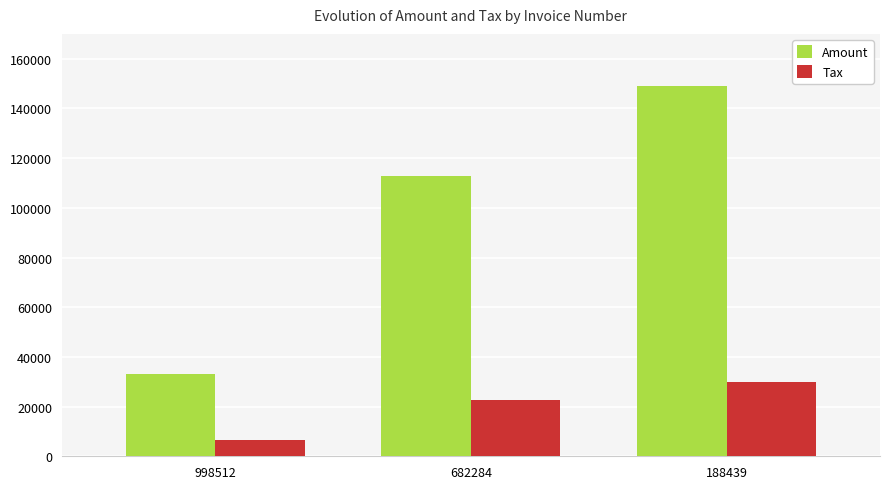

Which series has the widest spread of values?

Amount